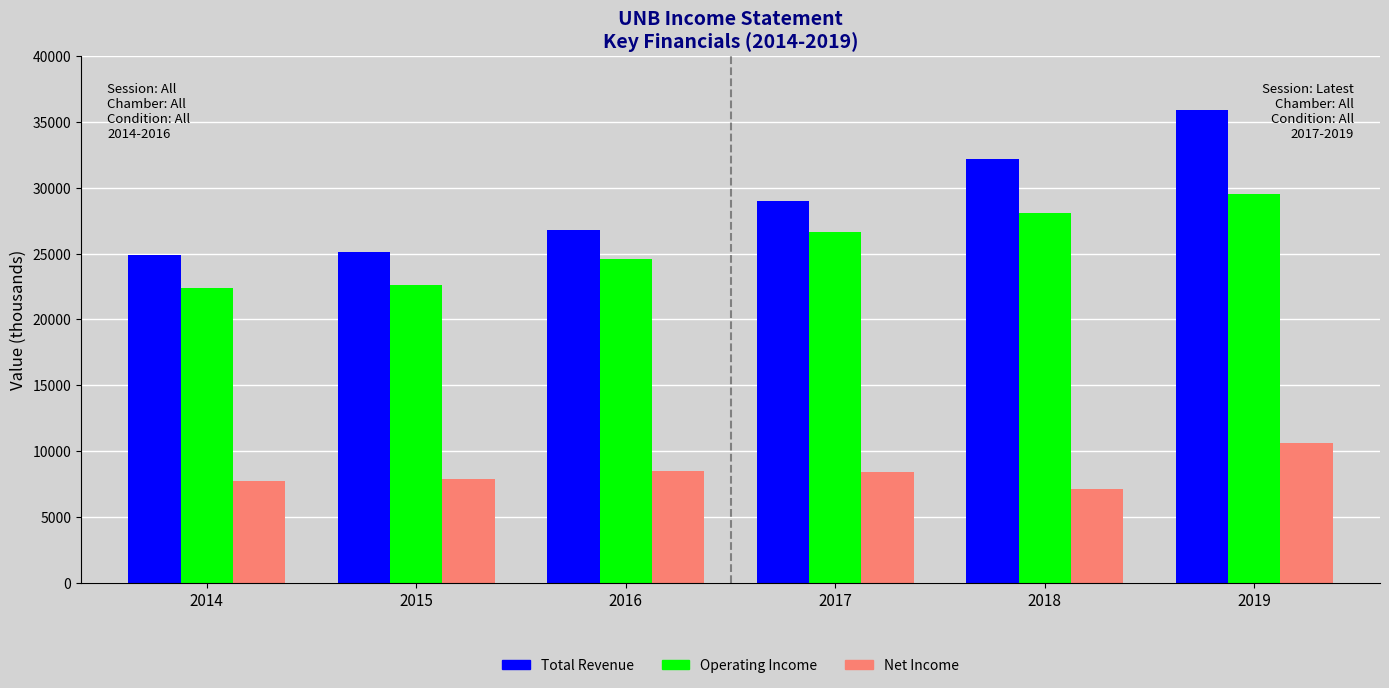

Rank the series by their maximum value, from highest to lowest.

Total Revenue, Operating Income, Net Income